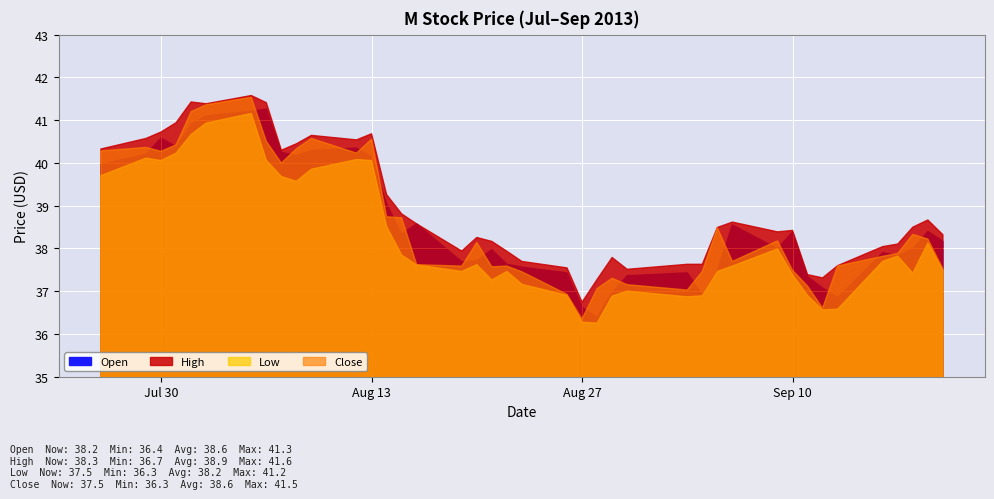

Where does the low series first go above 37?

2013-07-26